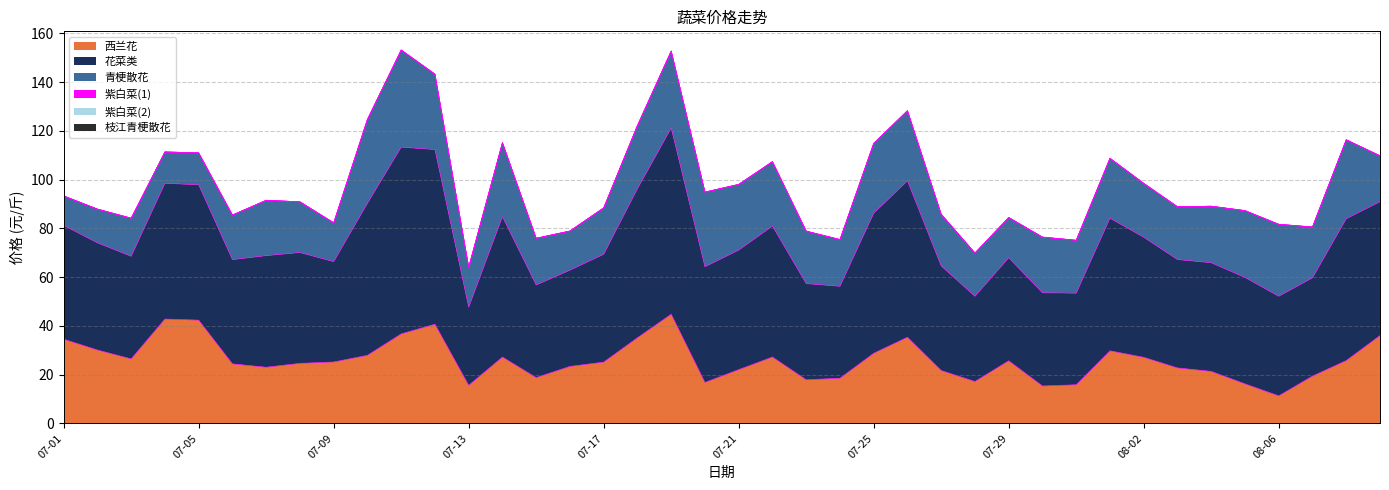

Reading left to right, what are all the values shown in this chart?

西兰花: 34.6	30.1	26.5	42.8	42.4	24.4	23.1	24.6	25.2	27.9	36.7	40.7	15.6	27.2	18.8	23.4	25.1	35.1	44.8	16.8	22.1	27.2	17.9	18.5	28.8	35.4	21.7	17.2	25.7	15.4	15.9	29.8	27.1	22.8	21.4	16.2	11.3	19.4	25.8	36.0
花菜类: 46.6	43.9	42.1	55.7	55.5	42.7	45.7	45.4	41.1	62.3	76.6	71.6	32.0	57.6	38.0	39.5	44.2	61.1	76.4	47.4	49.0	53.7	39.4	37.7	57.4	64.1	42.9	34.9	42.2	38.2	37.5	54.4	49.2	44.4	44.5	43.6	40.8	40.3	58.2	54.9
青梗散花: 12.1	13.8	15.6	12.8	13.1	18.3	22.7	20.8	15.9	34.4	39.8	30.9	16.4	30.4	19.2	16.1	19.0	25.9	31.6	30.6	26.9	26.4	21.5	19.2	28.6	28.8	21.2	17.7	16.5	22.8	21.7	24.6	22.1	21.7	23.2	27.4	29.5	20.9	32.4	18.8
紫白菜(1): 0.0	0.0	0.0	0.0	0.0	0.0	0.0	0.0	0.0	0.0	0.0	0.0	0.0	0.0	0.0	0.0	0.0	0.0	0.0	0.0	0.0	0.0	0.0	0.0	0.0	0.0	0.0	0.0	0.0	0.0	0.0	0.0	0.0	0.0	0.0	0.0	0.0	0.0	0.0	0.0
紫白菜(2): 0.0	0.0	0.0	0.0	0.0	0.0	0.0	0.0	0.0	0.0	0.0	0.0	0.0	0.0	0.0	0.0	0.0	0.0	0.0	0.0	0.0	0.0	0.0	0.0	0.0	0.0	0.0	0.0	0.0	0.0	0.0	0.0	0.0	0.0	0.0	0.0	0.0	0.0	0.0	0.0
枝江青梗散花: 0.0	0.0	0.0	0.0	0.0	0.0	0.0	0.0	0.0	0.0	0.0	0.0	0.0	0.0	0.0	0.0	0.0	0.0	0.0	0.0	0.0	0.0	0.0	0.0	0.0	0.0	0.0	0.0	0.0	0.0	0.0	0.0	0.0	0.0	0.0	0.0	0.0	0.0	0.0	0.0